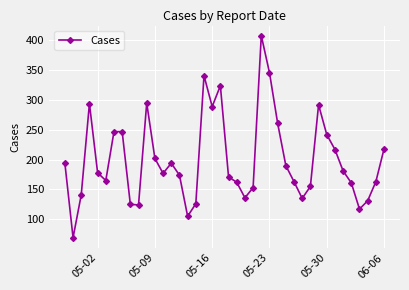

What is the average value?

200